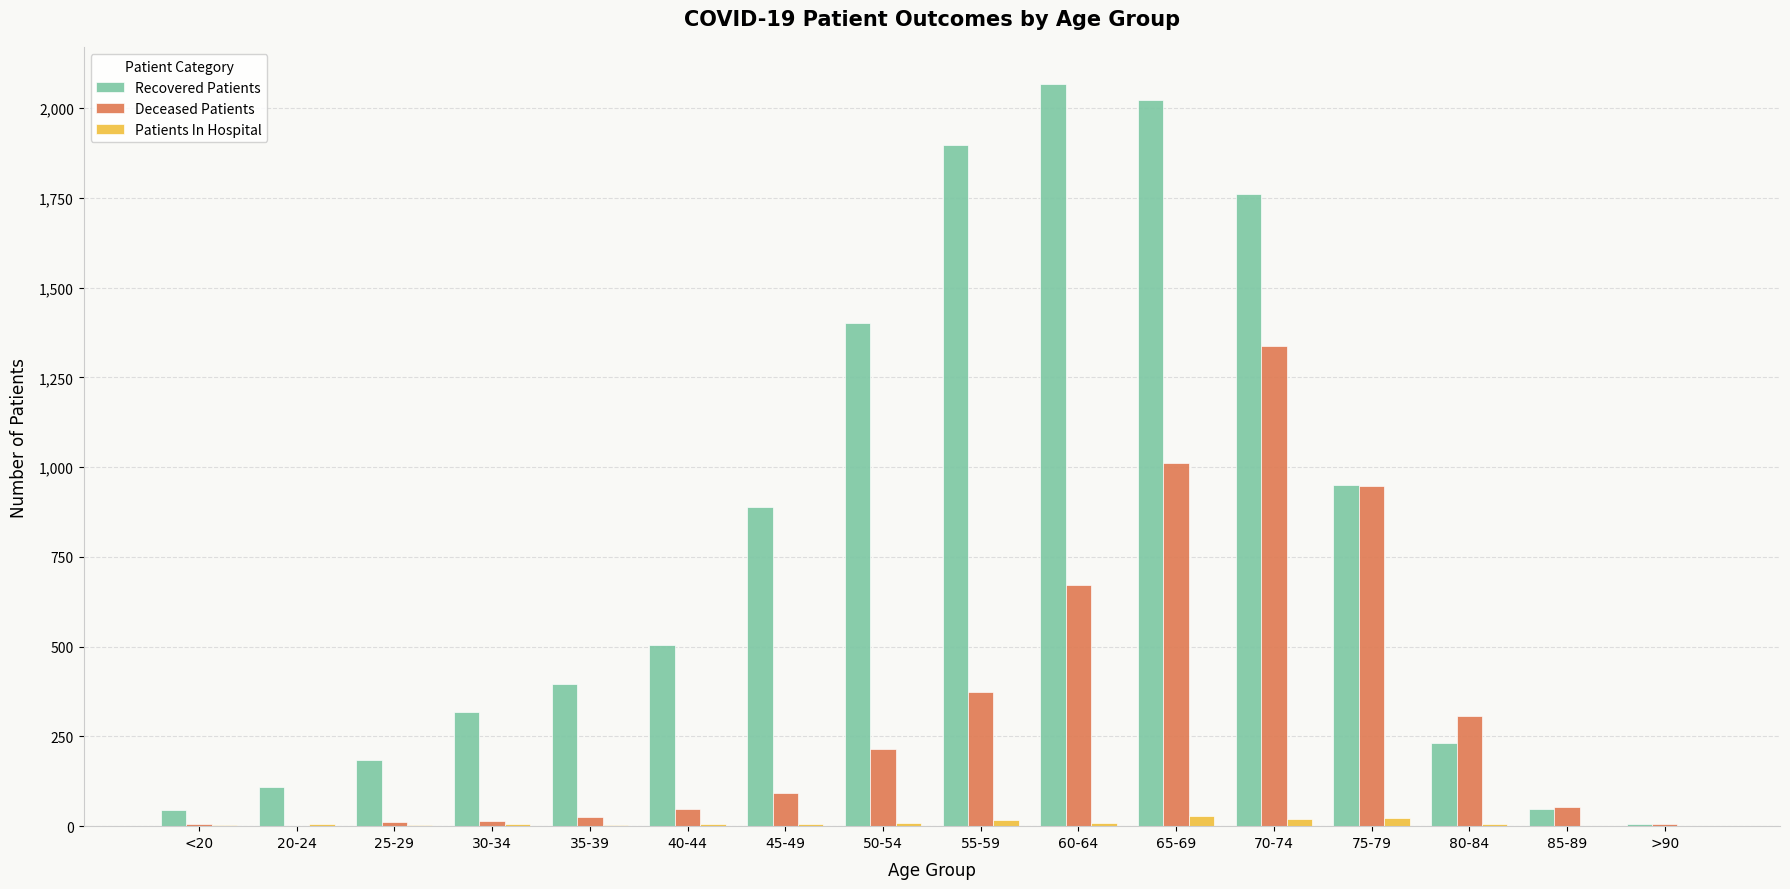

What is the average value of the Recovered Patients series?

802